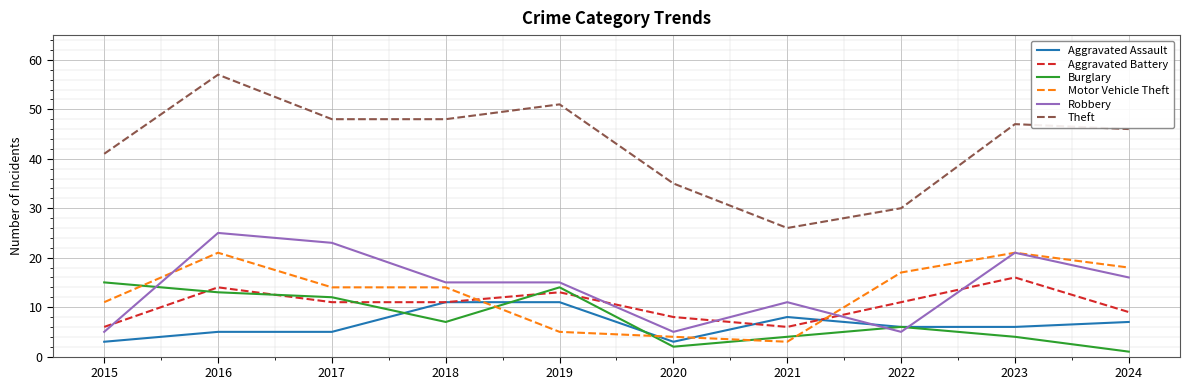

The value of Motor Vehicle Theft at 2019 is 5. True or false?

True